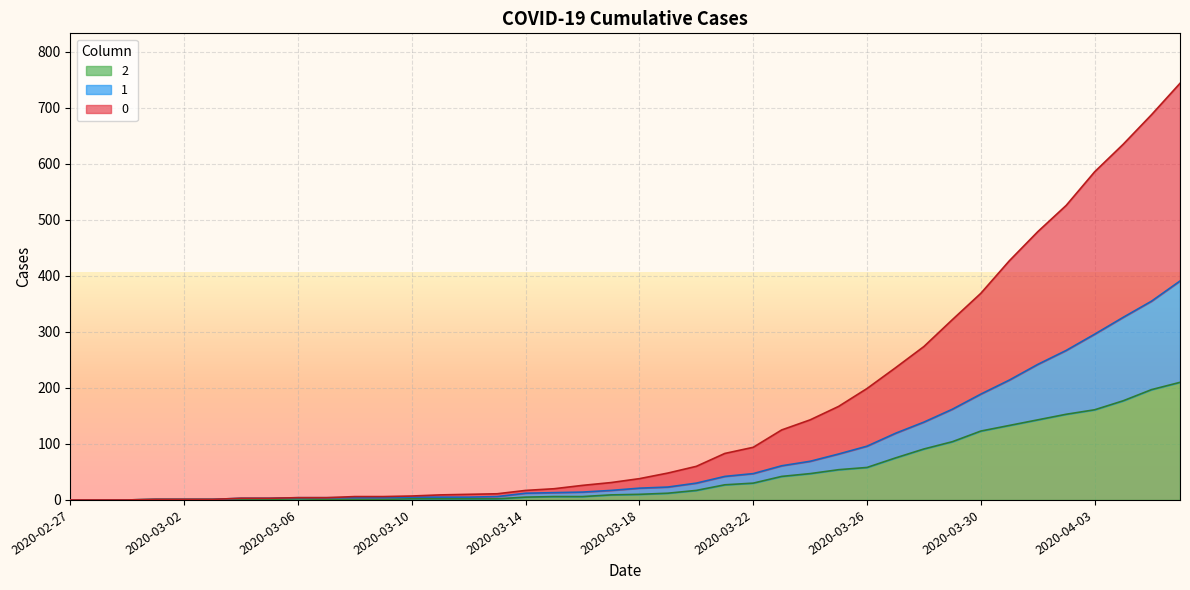

True or false: 2 and 0 intersect in this chart.

False